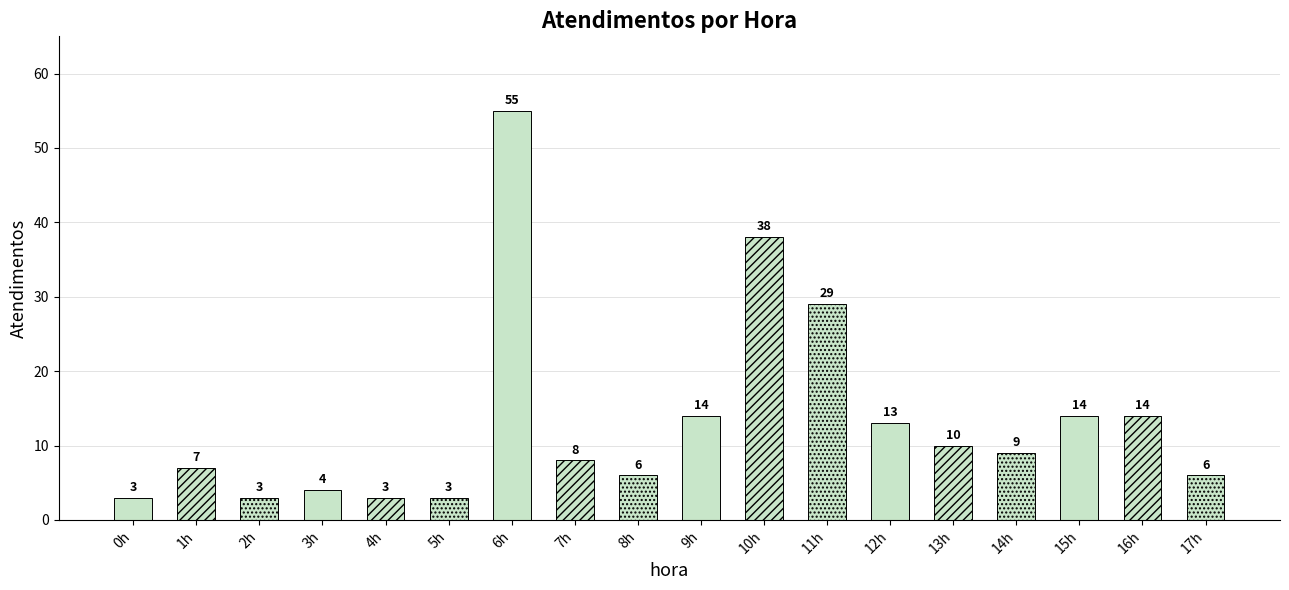

What is the label of the 8th bar from the right?

10h